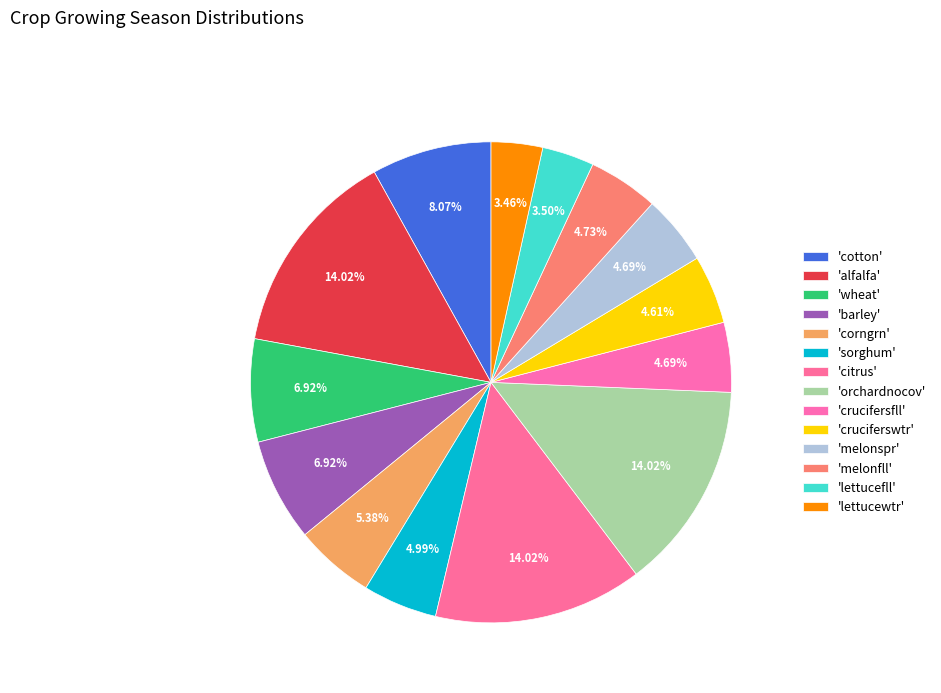

Which slice is the smallest?

lettucewtr